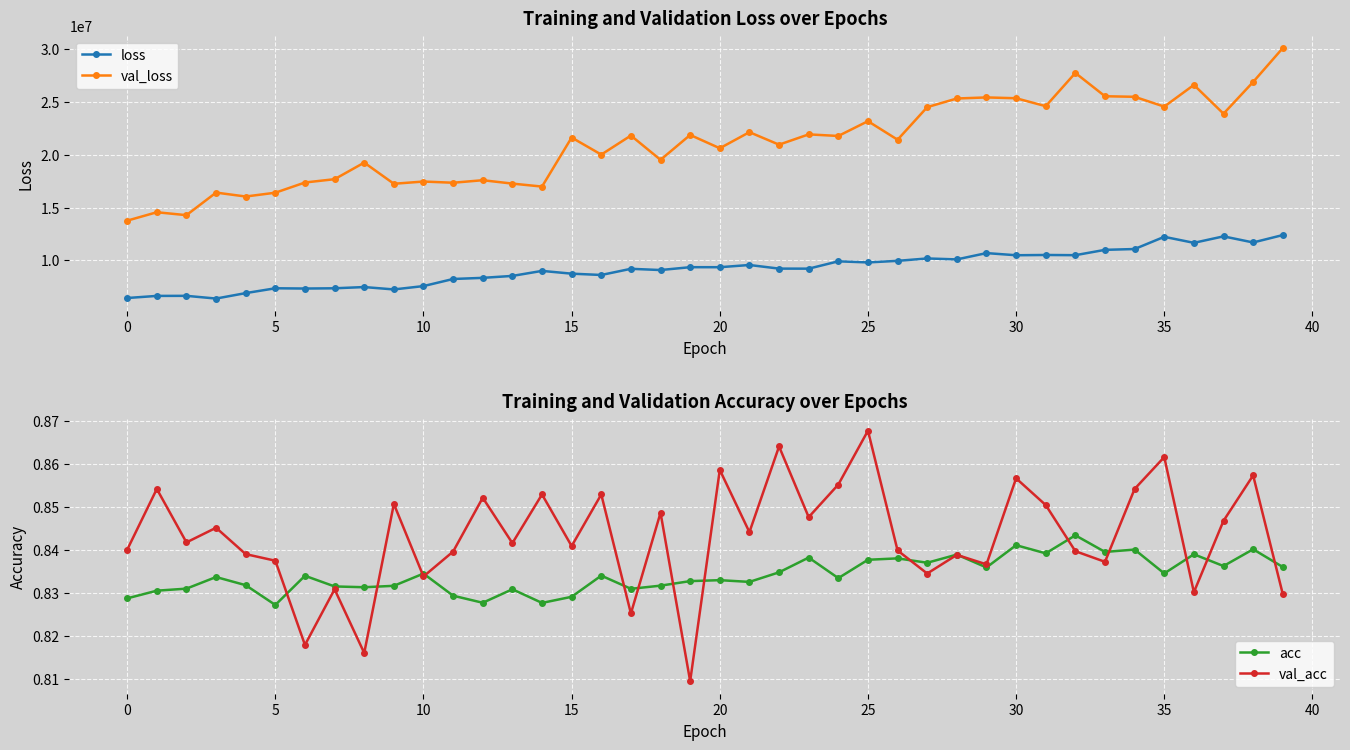

Is the value of loss at 28 greater than the value of acc at 25?

Yes